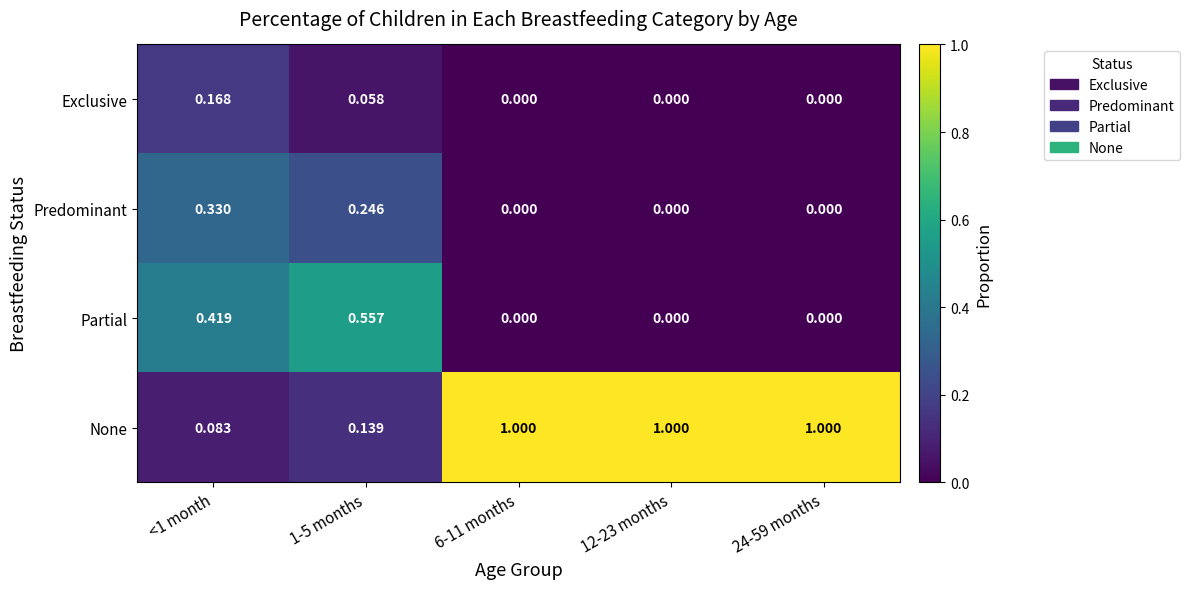

Which series has the largest total across all categories?

None